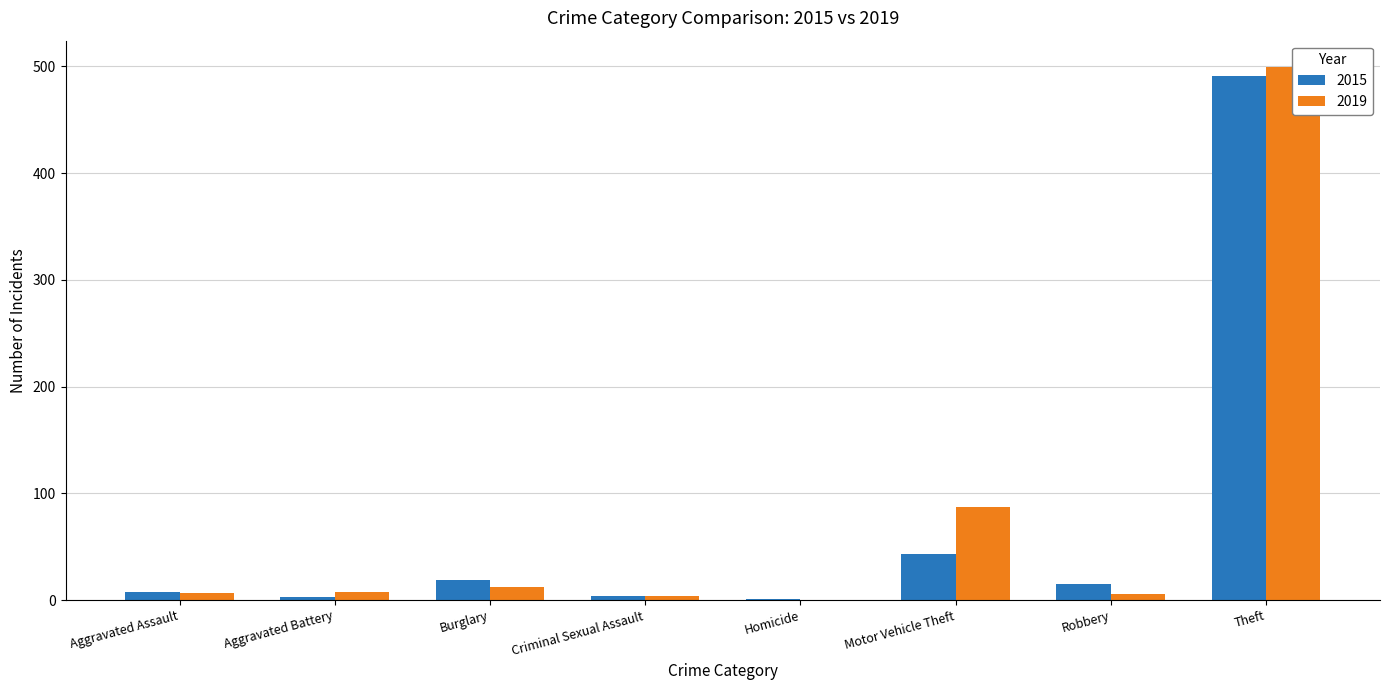

What is the difference between the highest and lowest values at Aggravated Assault?

1